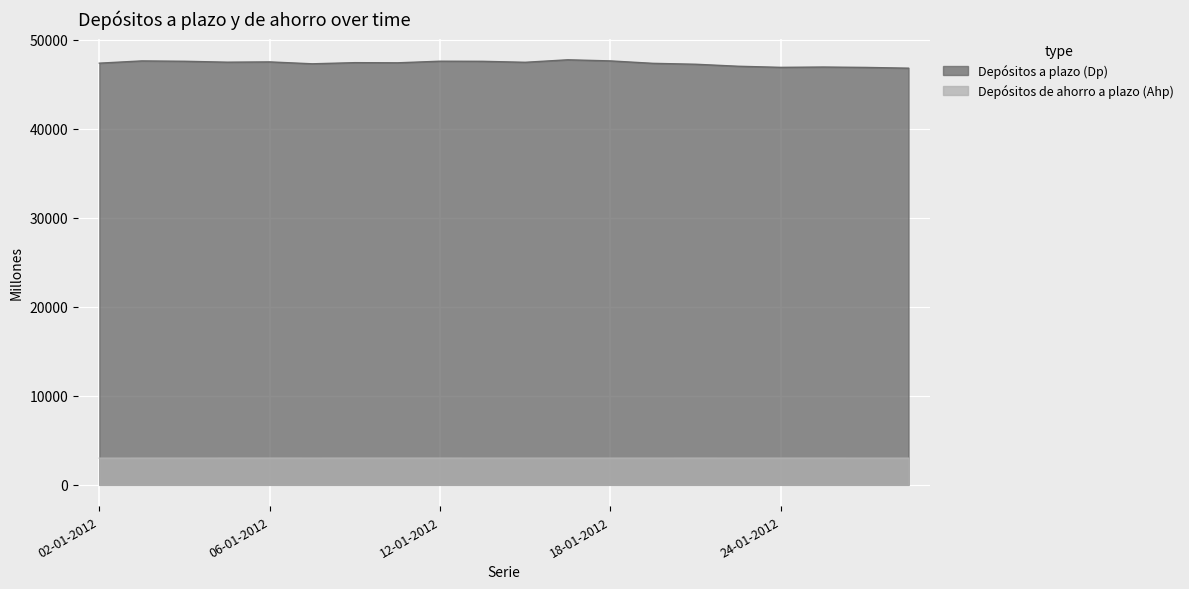

How many distinct data groups are displayed?

2